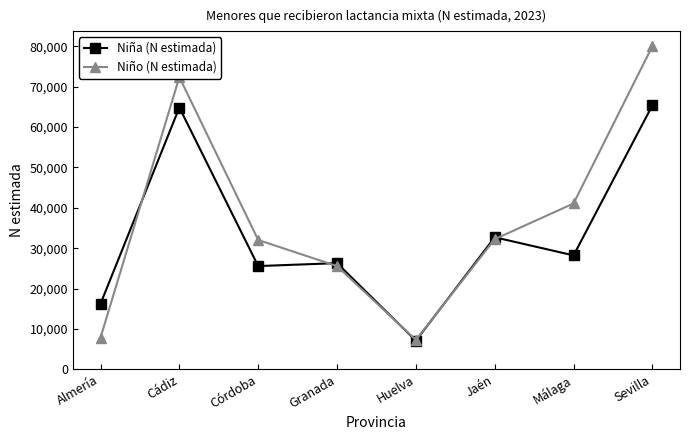

What is the spread (max minus min) of values at Córdoba?

6468